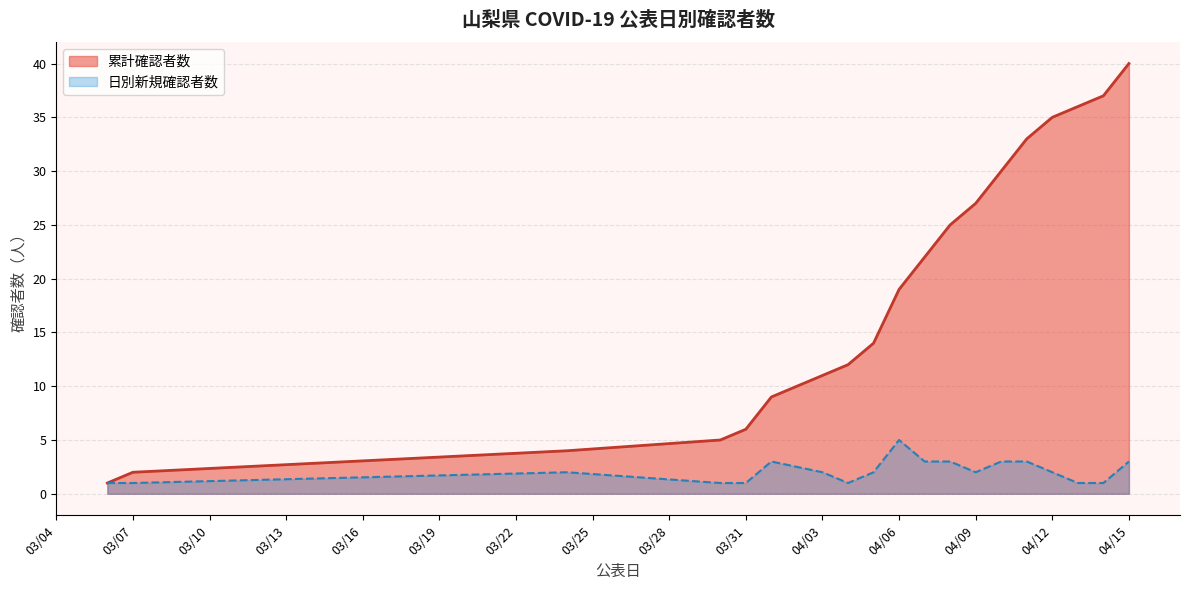

The 累計確認者数 series shows 6 at 03/31. True or false?

True